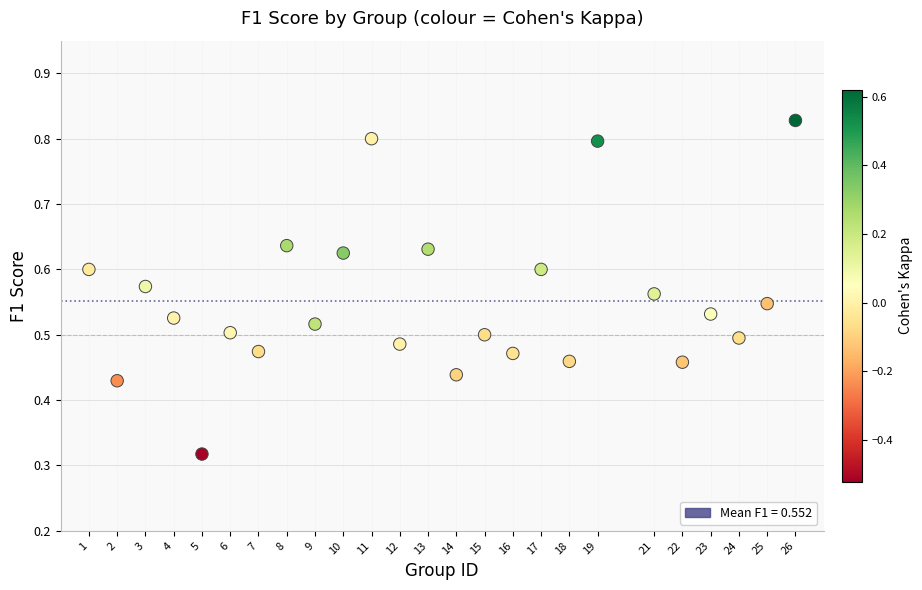

What is the range of X values (max minus min)?

25.0